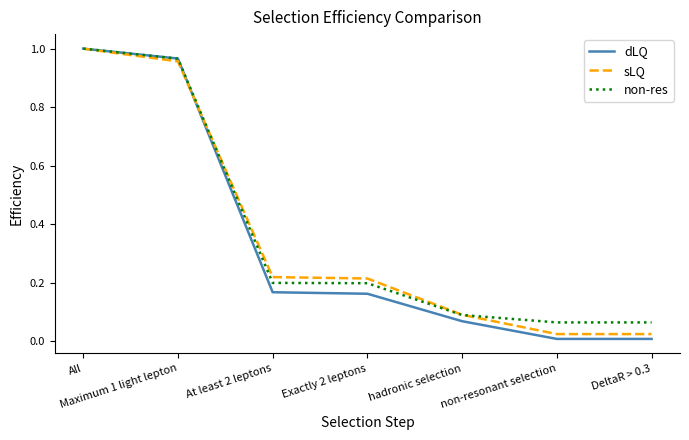

Which label corresponds to the largest value in the chart?

All